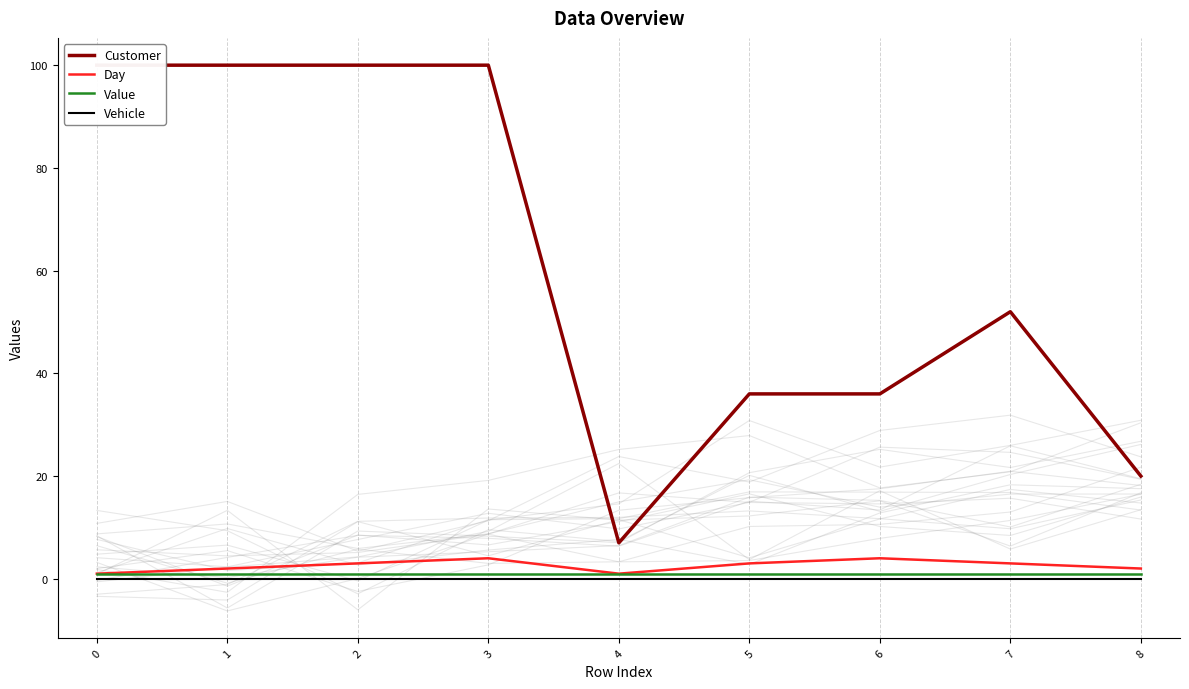

True or false: Customer and Value intersect in this chart.

False